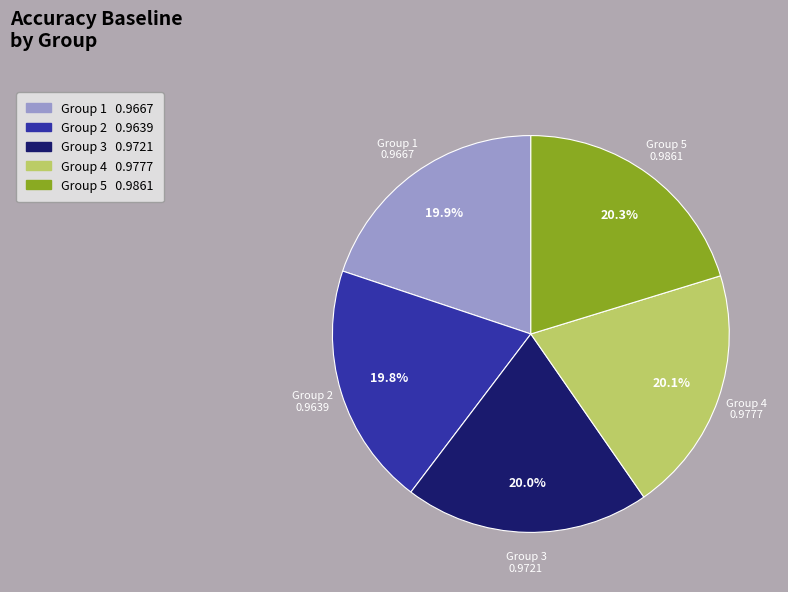

Is there a majority slice in this chart?

No